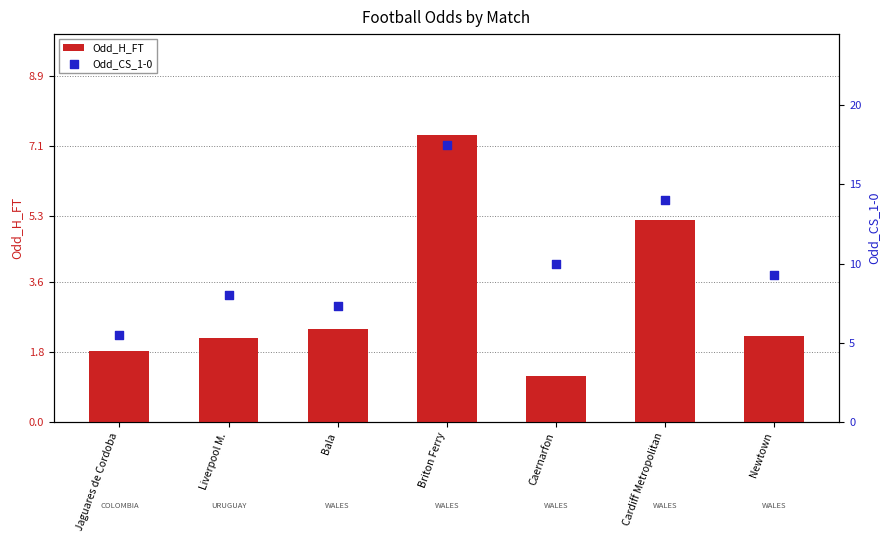

Which series reaches the maximum Y coordinate?

Odd_CS_1-0